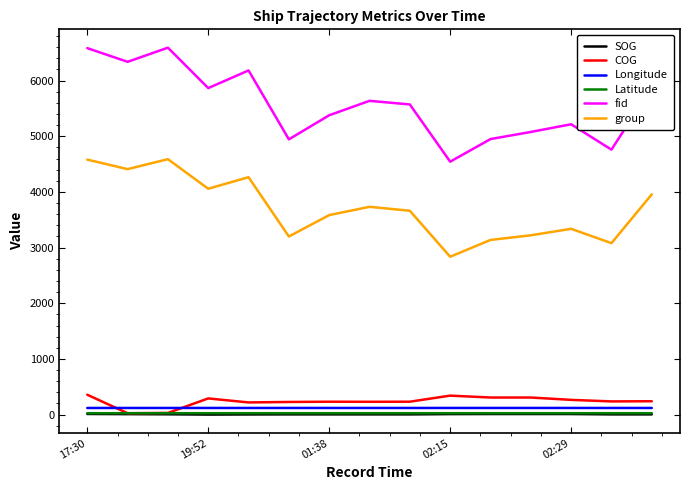

True or false: Latitude and fid intersect in this chart.

False